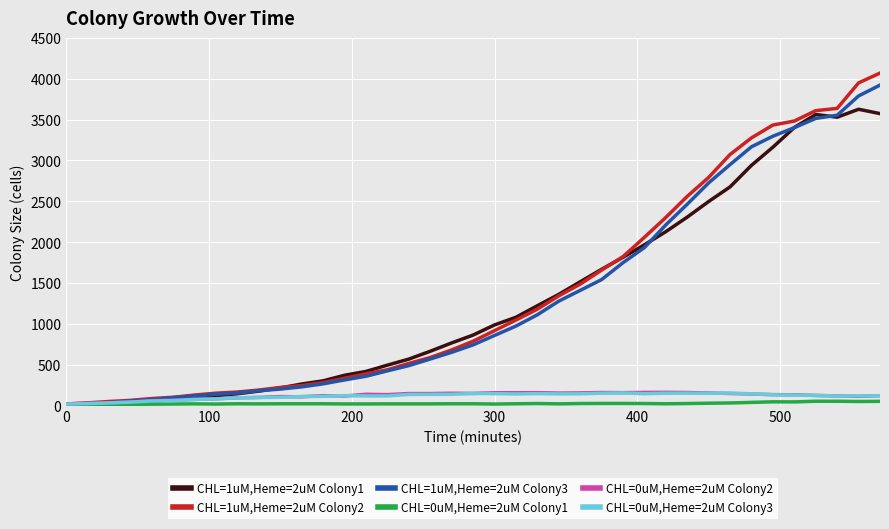

Which series has the largest range (max minus min)?

CHL=1uM,Heme=2uM Colony2